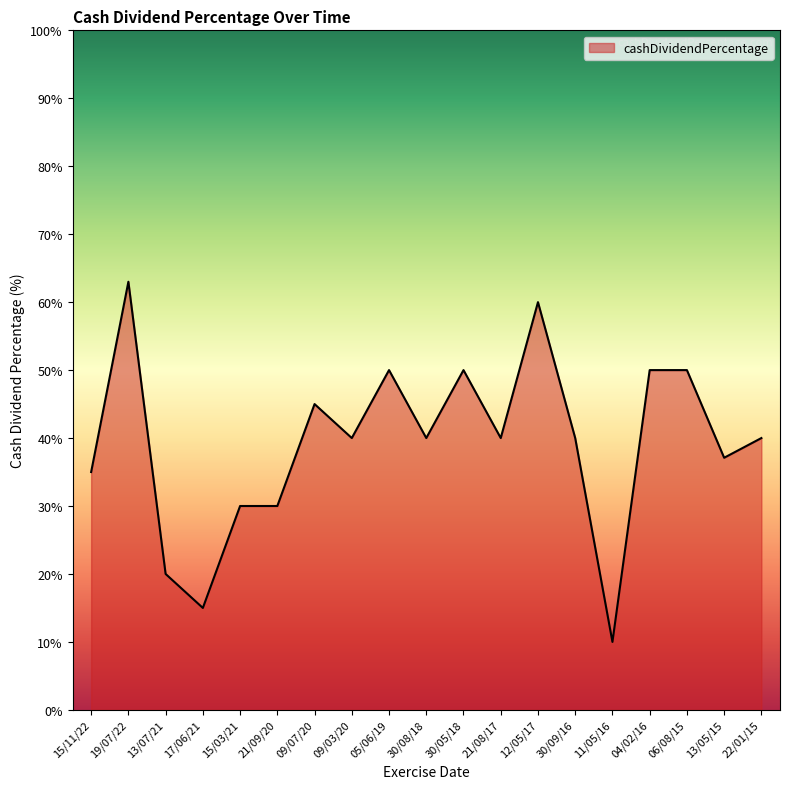

What is the approximate value at 21/08/17?

0.4